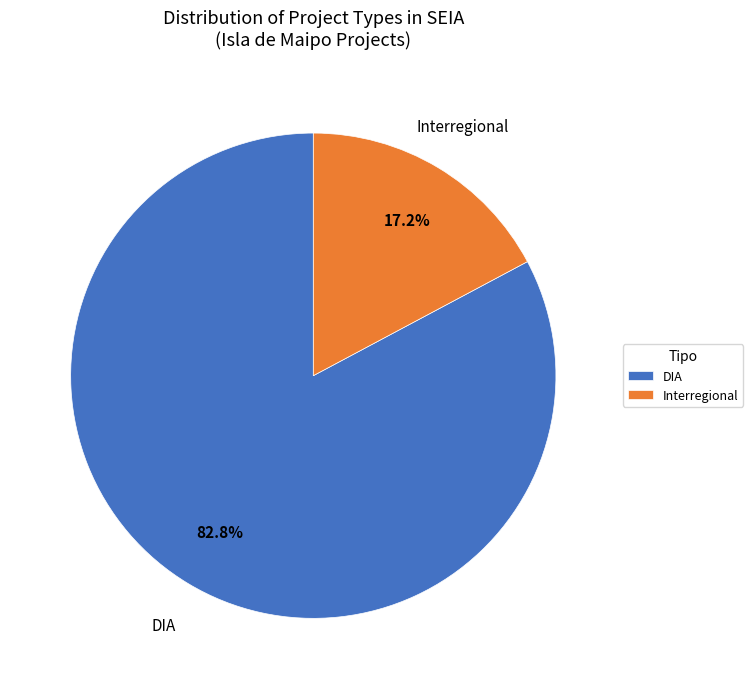

How many slices are in this pie chart?

2